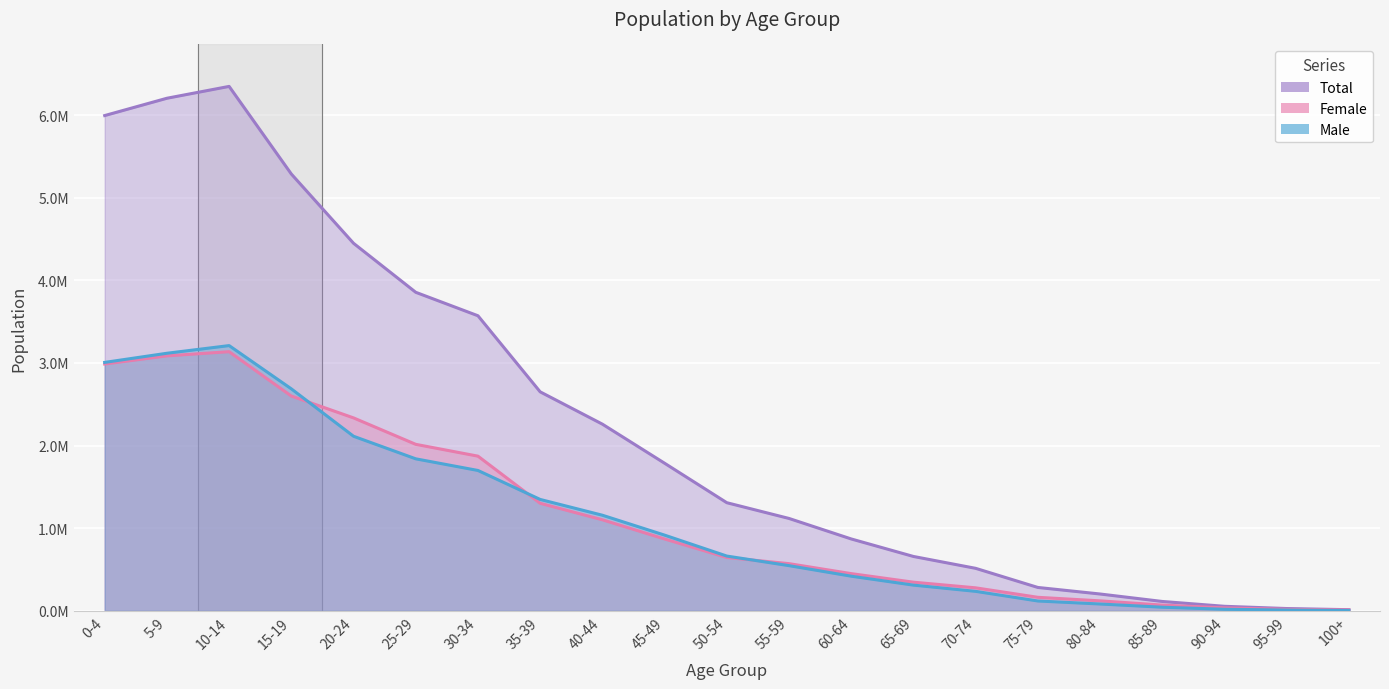

The Male series shows 19228 at 90-94. True or false?

True